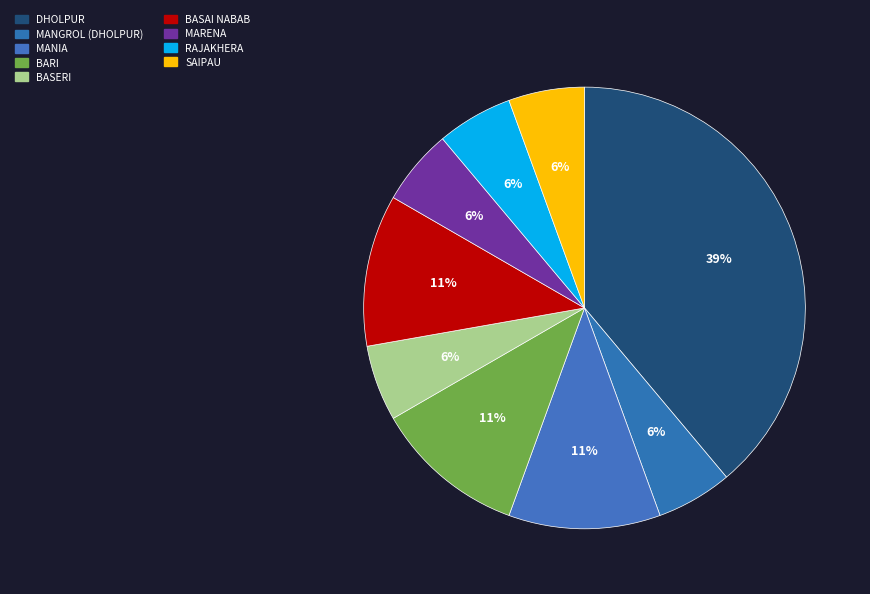

Is it true that SAIPAU is 1% of the pie?

False